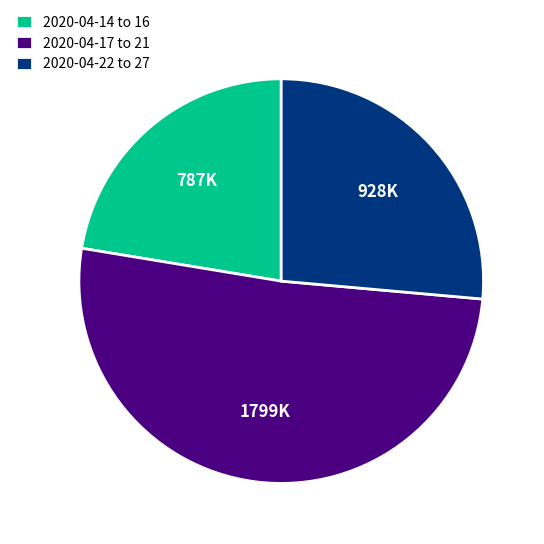

Is the sum of 2020-04-22 to 27 and 2020-04-14 to 16 greater than half?

No